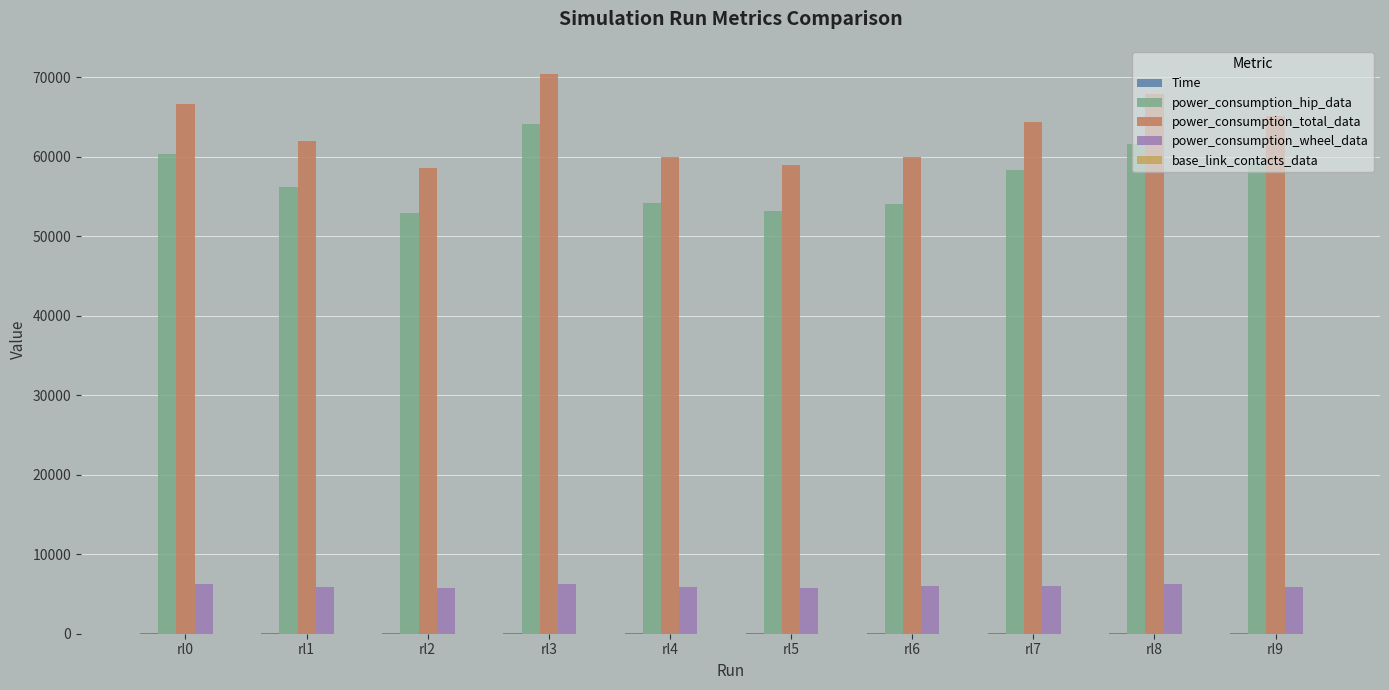

Does the chart contain stacked bars?

No